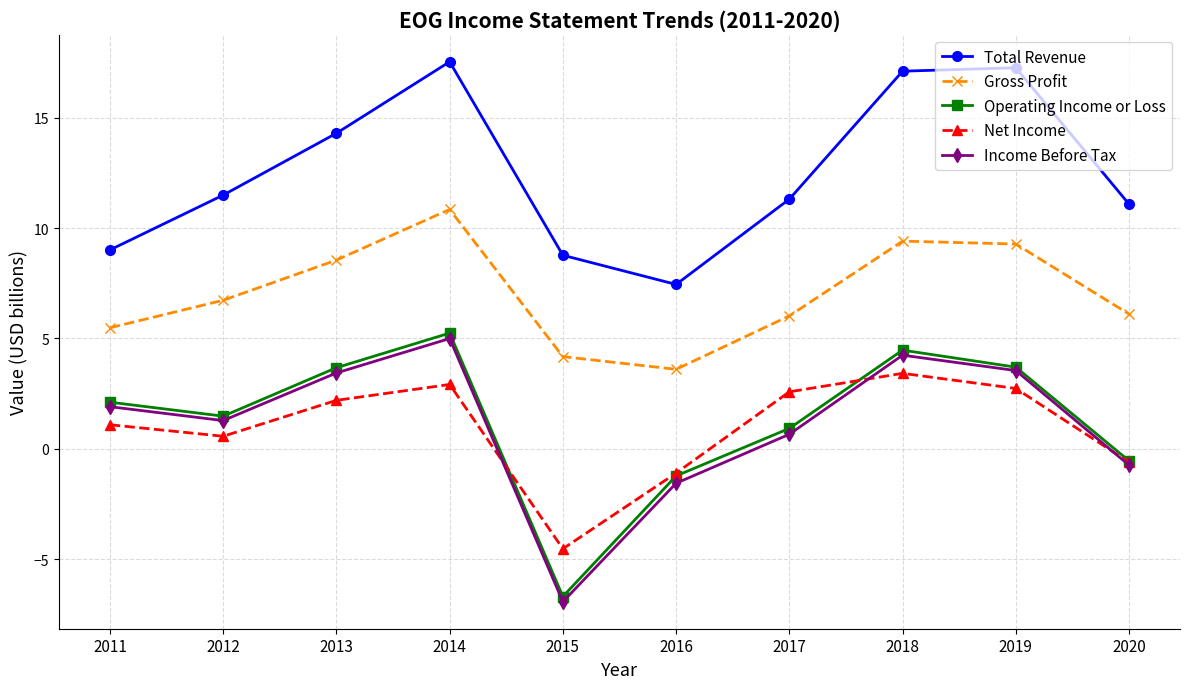

At which category is the sum across all series the highest?

2014